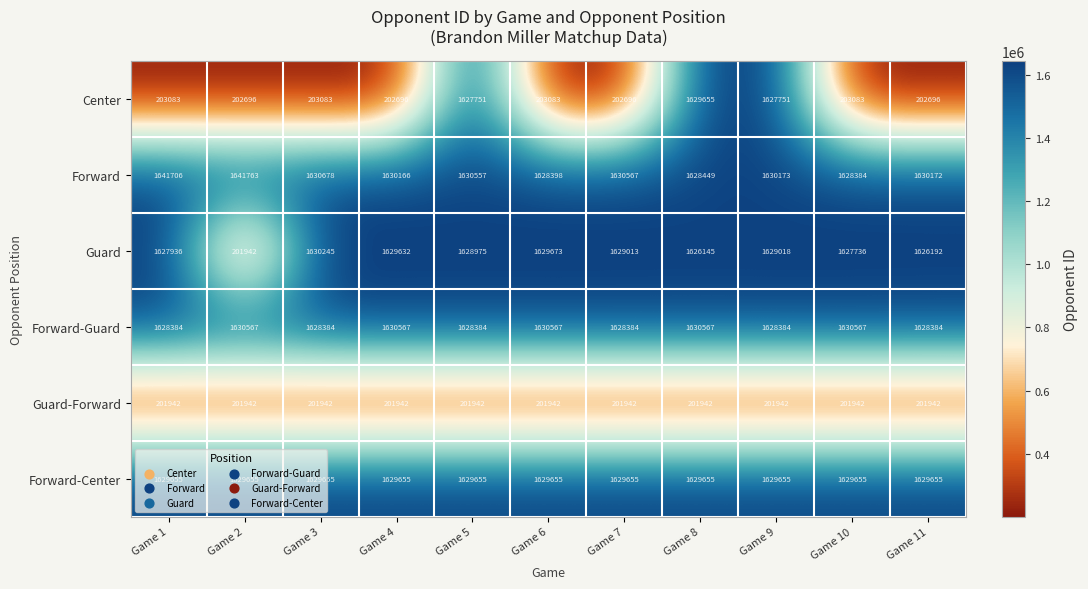

The value of Forward-Guard at Game 3 is 1628384. True or false?

True